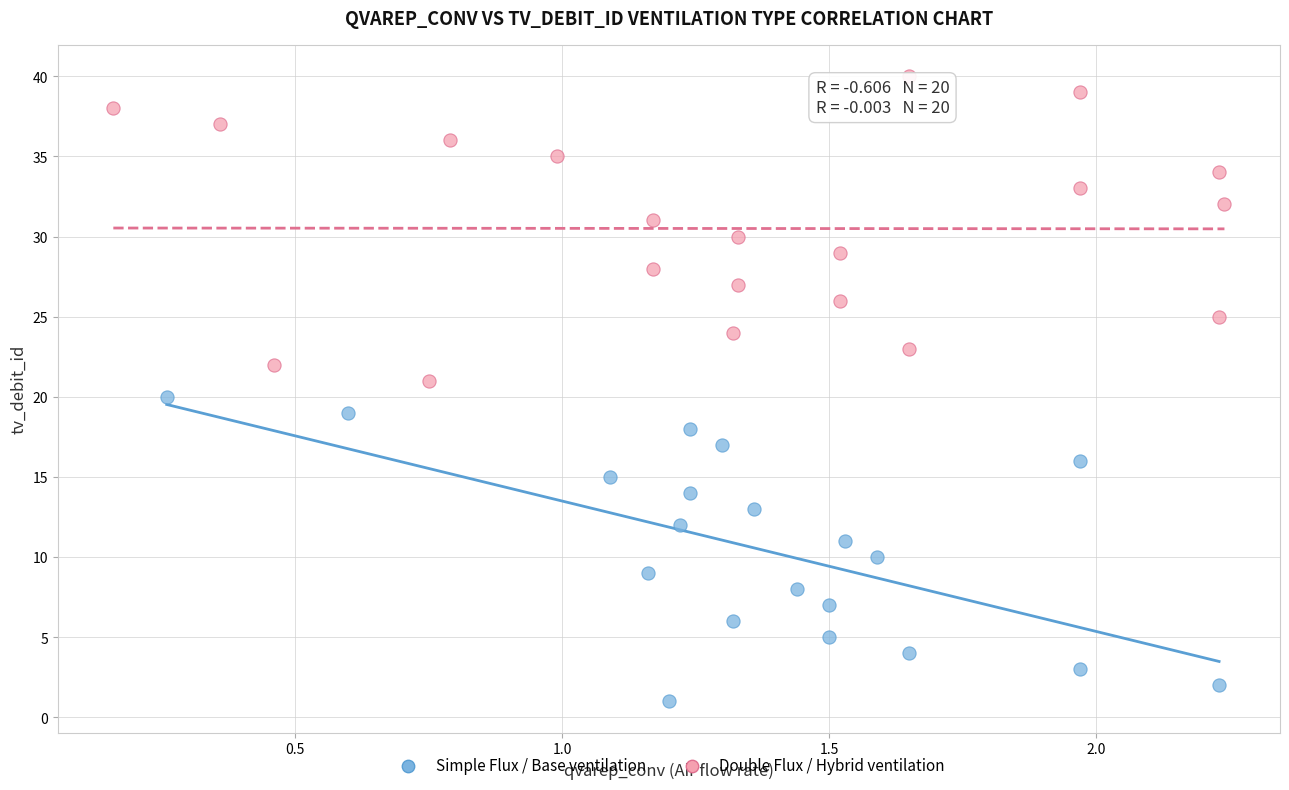

Which series contains the highest Y value?

Double Flux / Hybrid ventilation